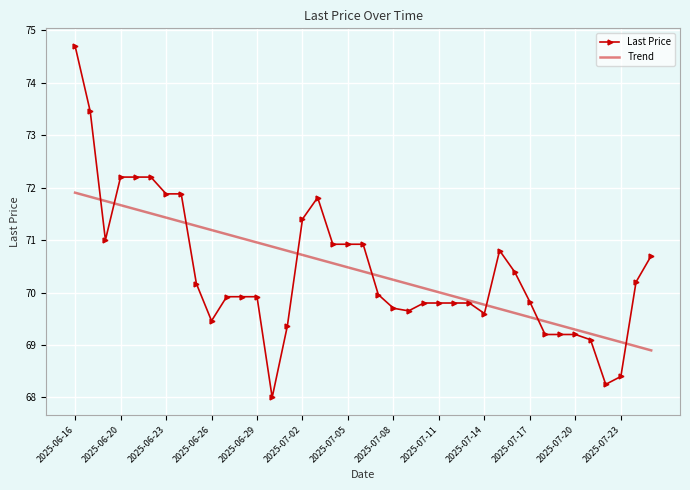

What are all the series names shown in the legend?

Last Price, Trend